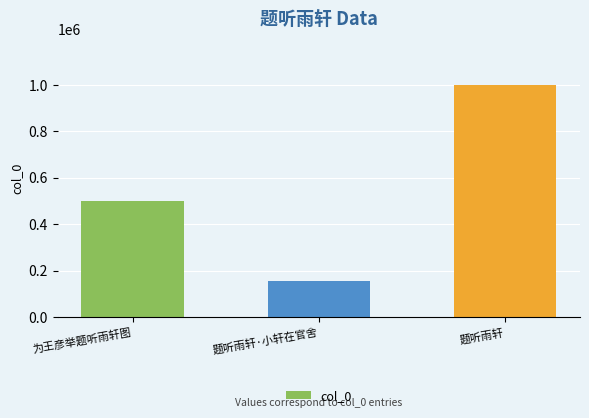

List the labels in order of value, largest first.

题听雨轩, 为王彦举题听雨轩图, 题听雨轩·小轩在官舍